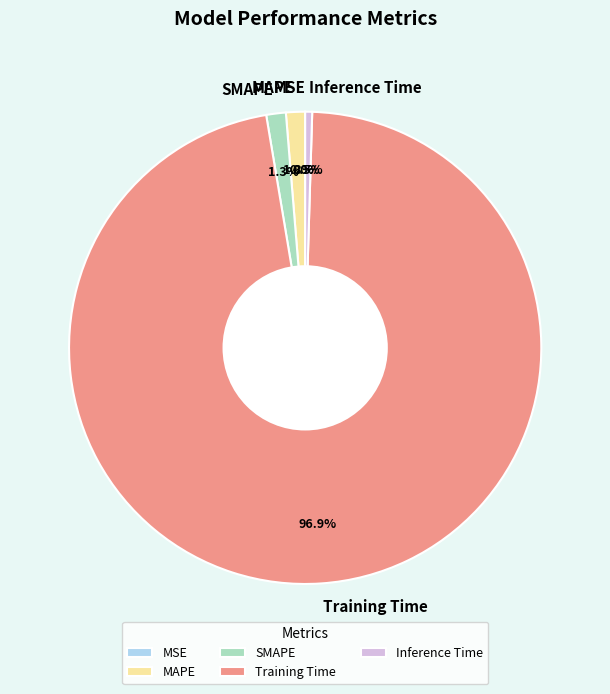

Which slice is the largest?

Training Time